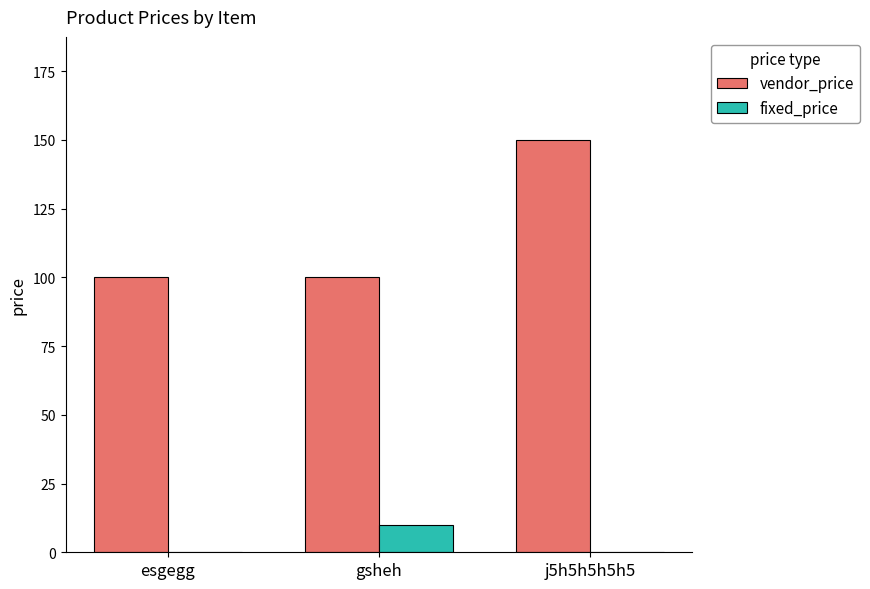

Are the bars horizontal?

No